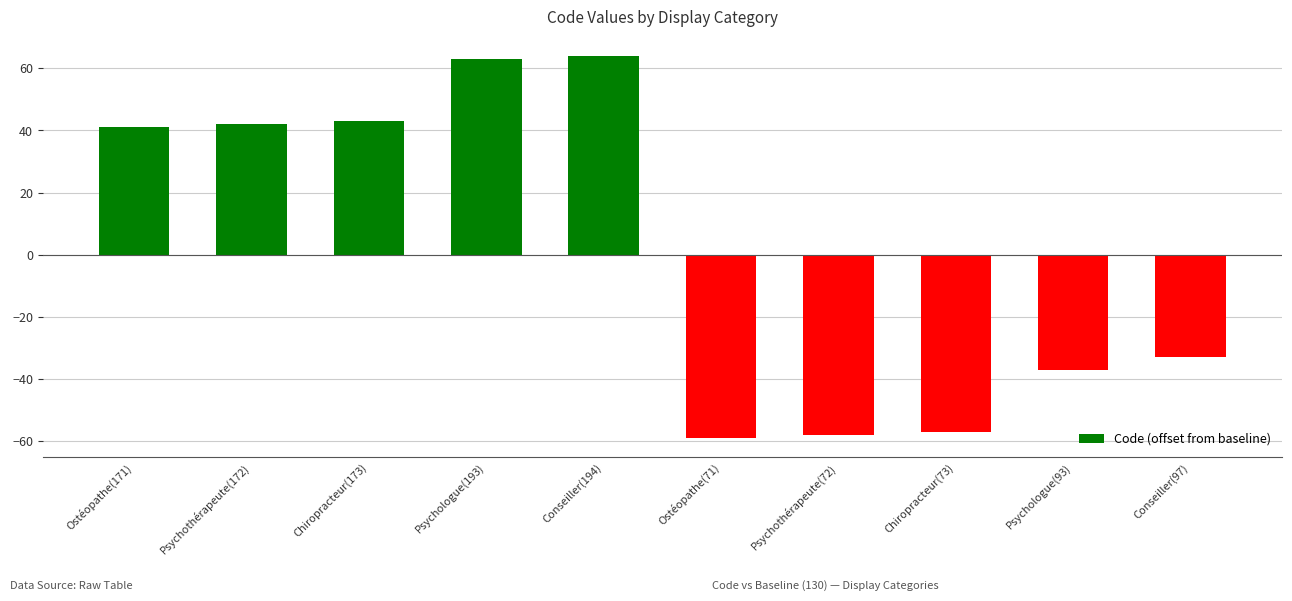

Reading left to right, what are all the values shown in this chart?

Ostéopathe(171)=41	Psychothérapeute(172)=42	Chiropracteur(173)=43	Psychologue(193)=63	Conseiller(194)=64	Ostéopathe(71)=-59	Psychothérapeute(72)=-58	Chiropracteur(73)=-57	Psychologue(93)=-37	Conseiller(97)=-33